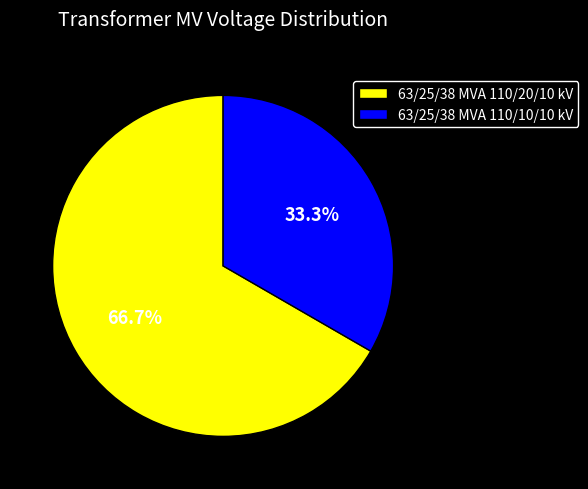

Combined, what portion of the pie is 63/25/38 MVA 110/20/10 kV and 63/25/38 MVA 110/10/10 kV?

100.0%